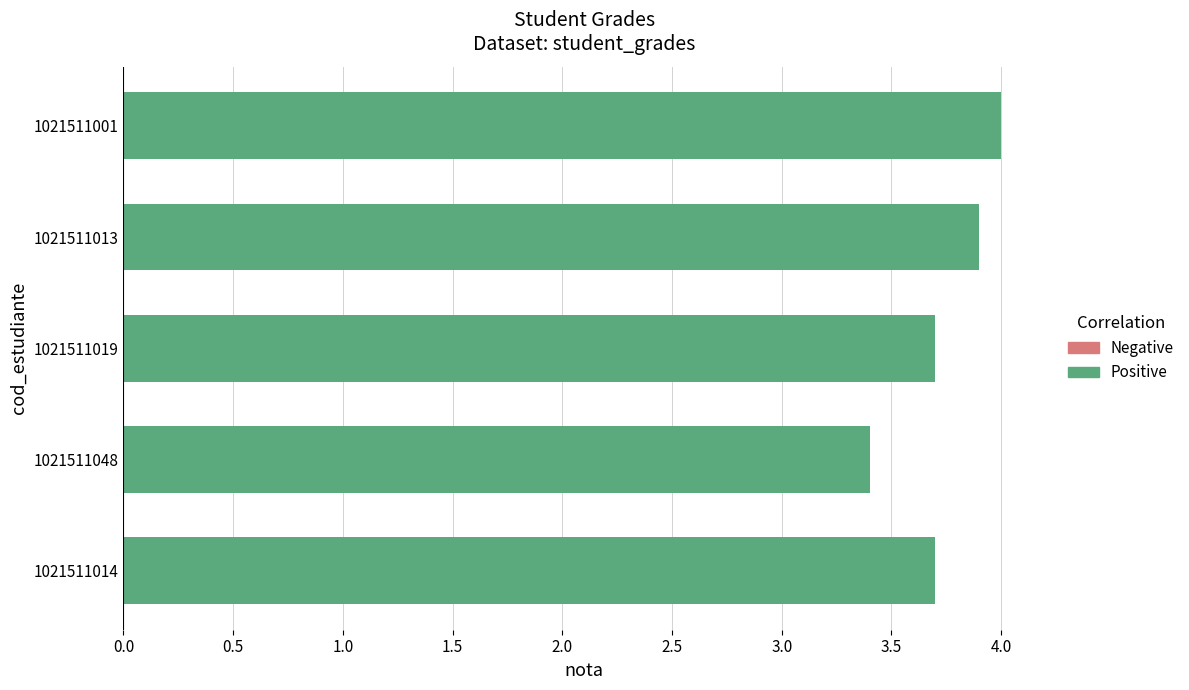

How many bars are there in total?

5